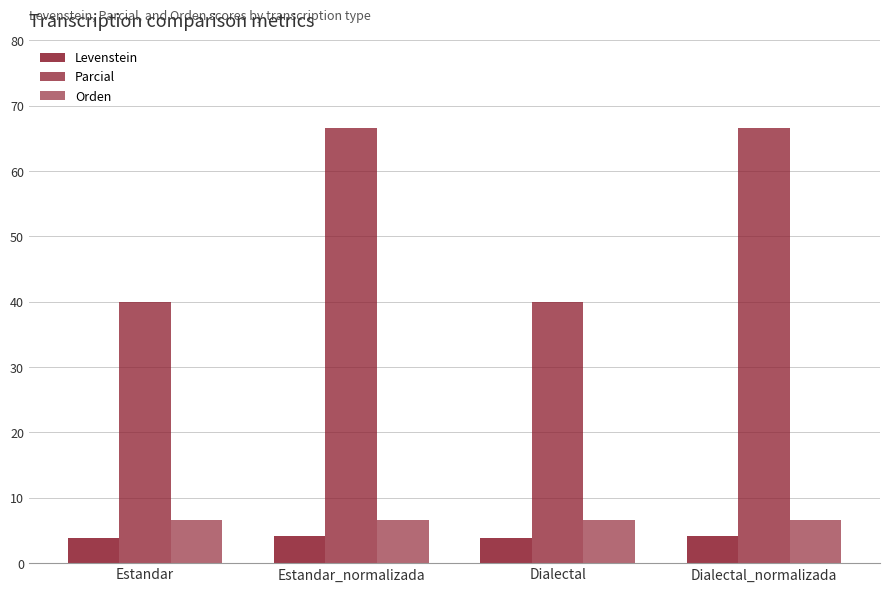

What is the difference between the highest and lowest values at Estandar?

36.1